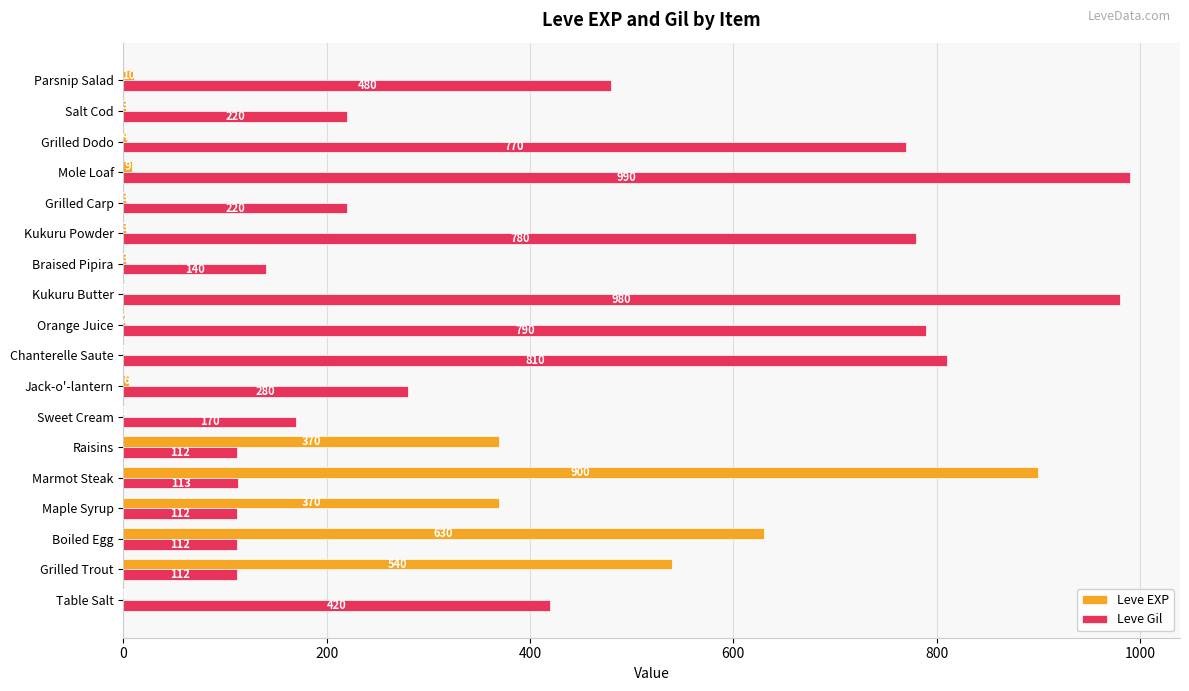

Which category has the highest value in the Leve EXP series?

Marmot Steak